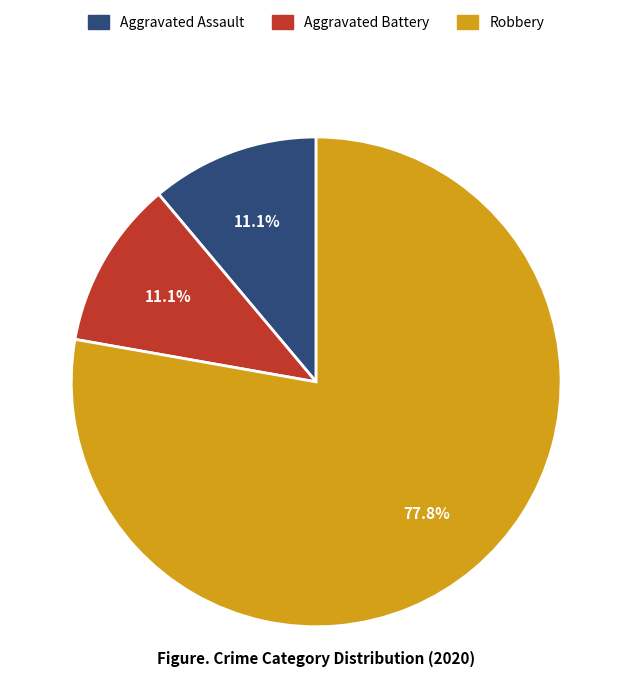

Is there any slice that represents more than half of the pie?

Yes